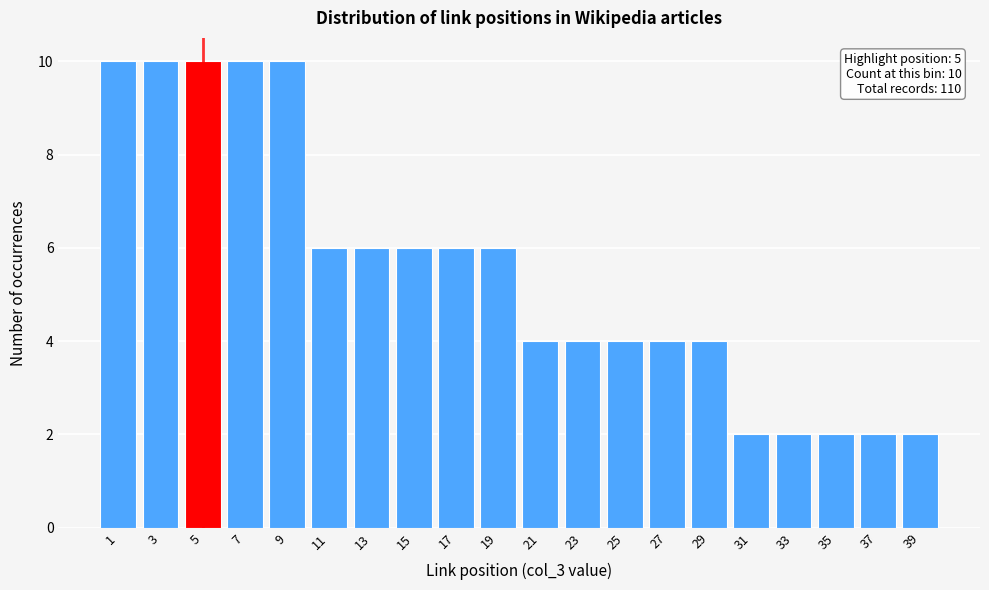

Reading left to right, transcribe all the data shown in this chart.

1=10	3=10	5=10	7=10	9=10	11=6	13=6	15=6	17=6	19=6	21=4	23=4	25=4	27=4	29=4	31=2	33=2	35=2	37=2	39=2